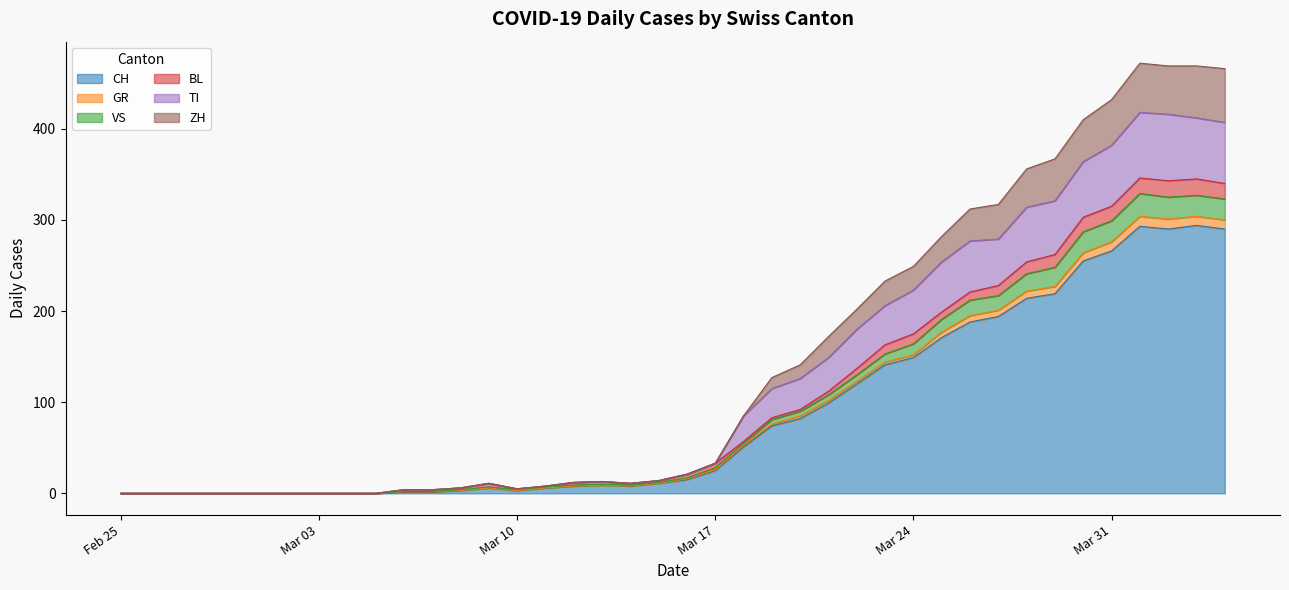

The CH series shows -126 at Feb 25. True or false?

False